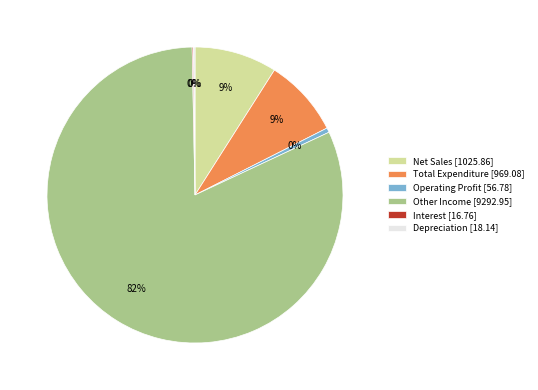

Do Net Sales [1025.86] and Operating Profit [56.78] together represent more than half of the pie?

No